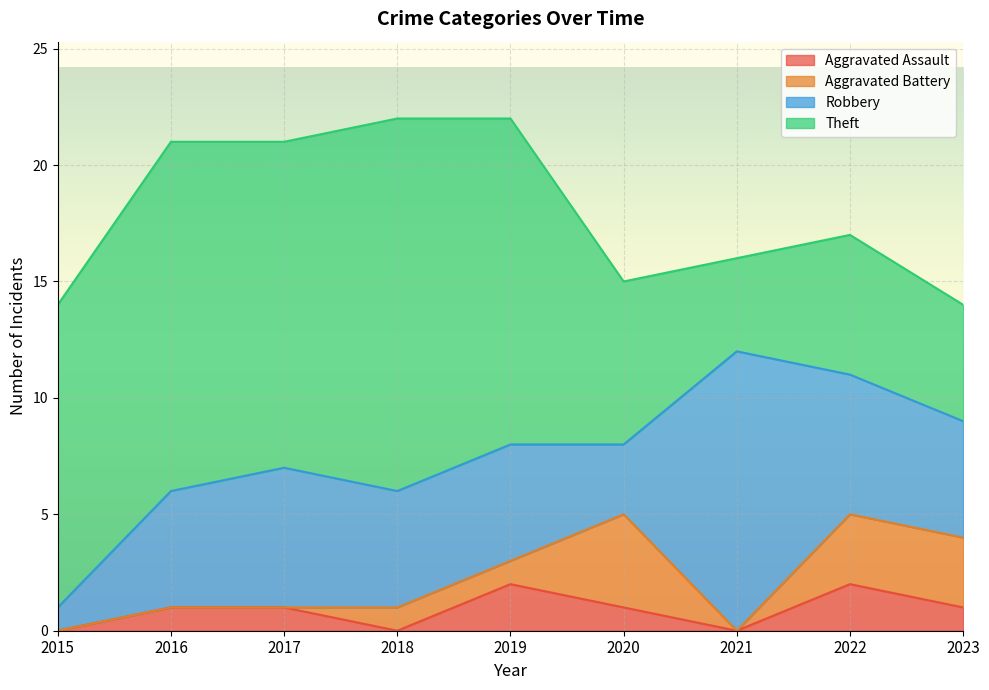

What value does the Robbery series have at 2019?

5